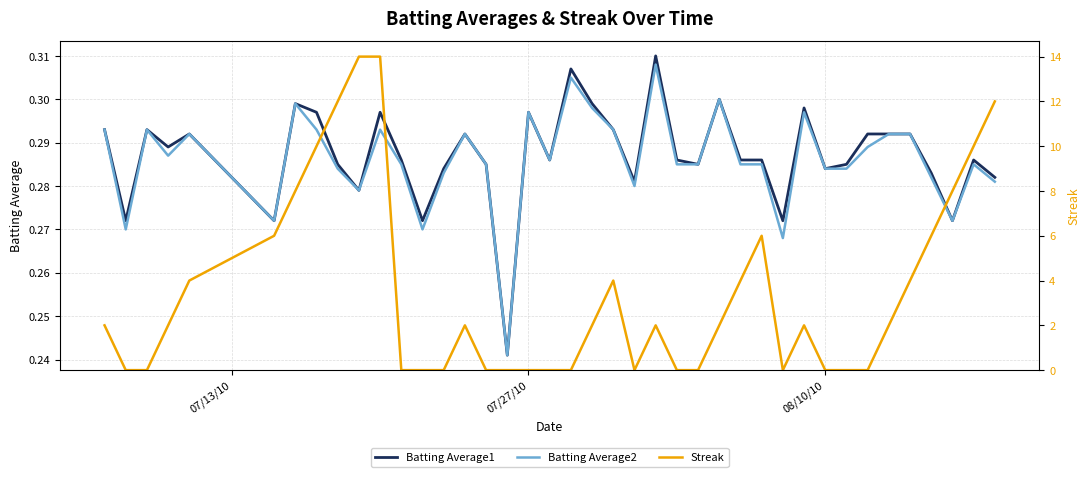

How many distinct data groups are displayed?

3